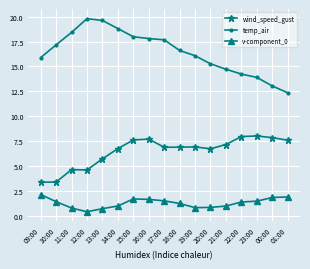

Between 11:00 and 00:00, which series saw the biggest shift?

temp_air